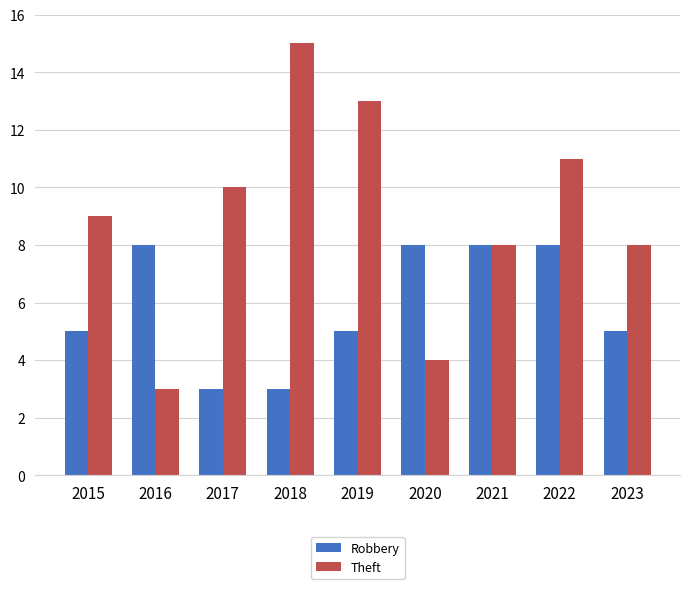

How many groups of bars are there?

9